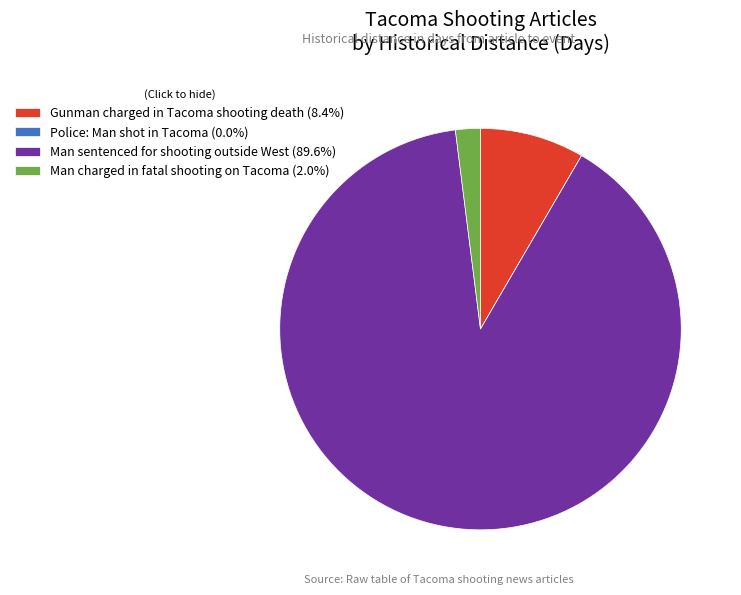

Approximately how many times larger is the value at Man sentenced for shooting outside West (89.6%) compared to Man charged in fatal shooting on Tacoma (2.0%)?

44.8